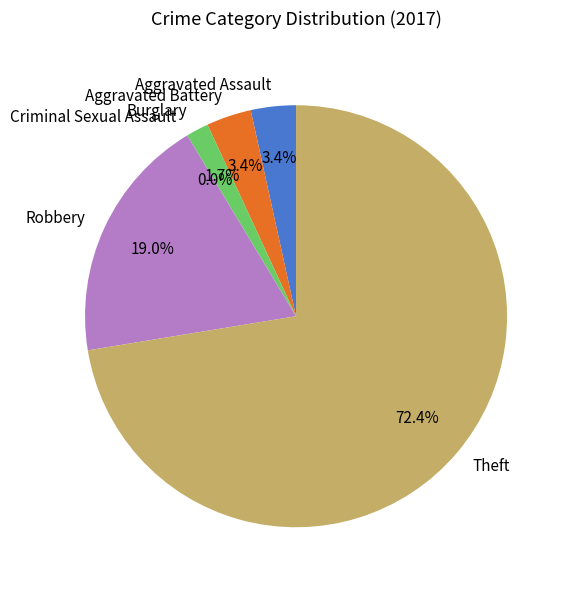

Count the number of slices in the pie.

6